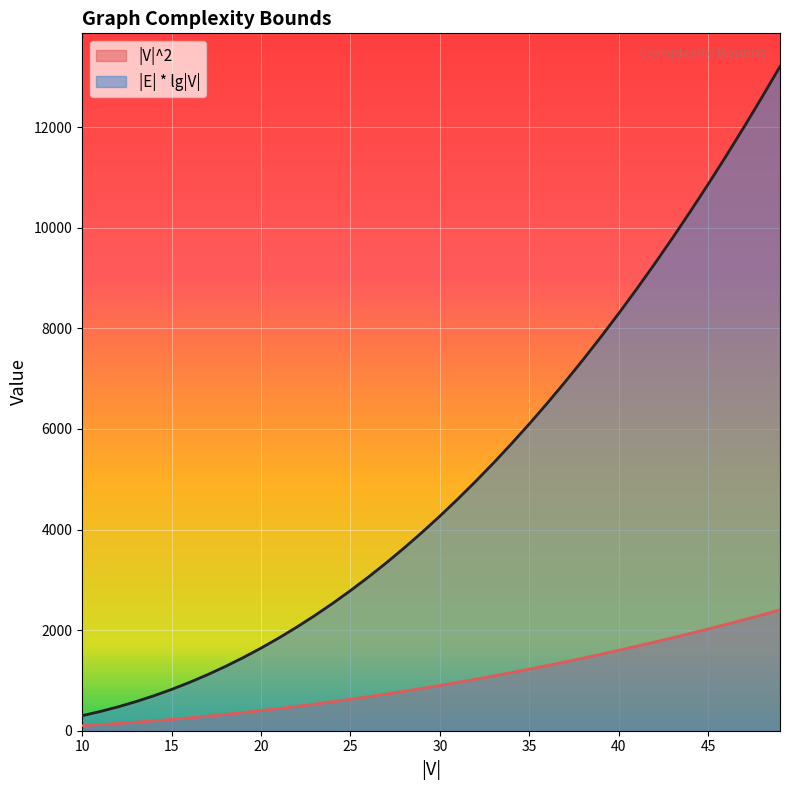

Which has a higher value, 49 or 12?

49